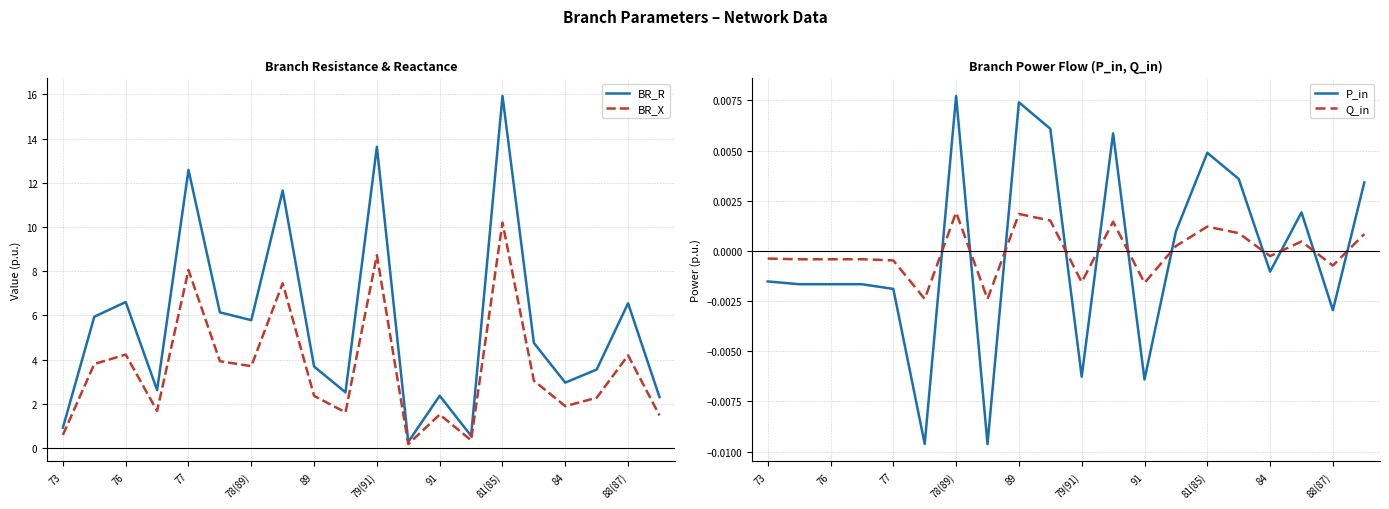

Count the number of data series in this chart.

4